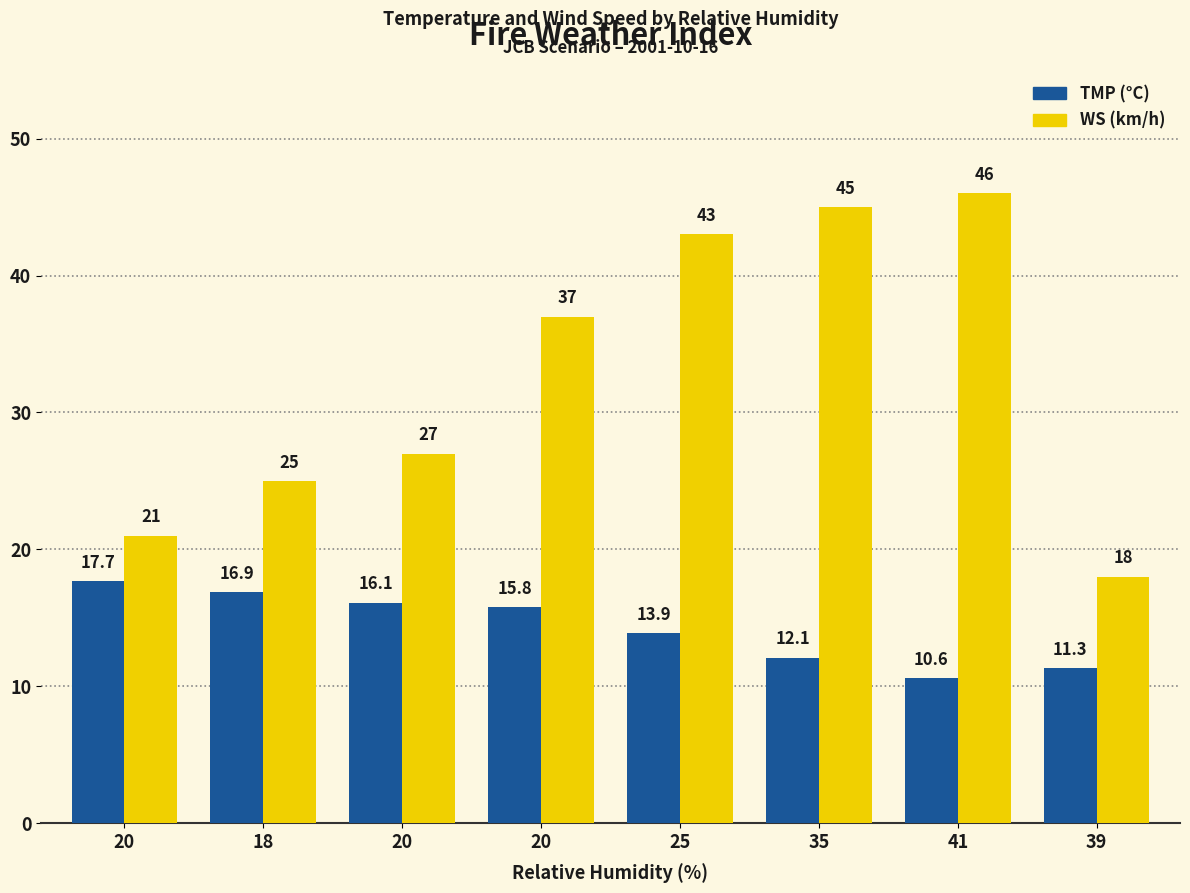

Reading left to right, extract all data points from this chart.

TMP: 17.7	16.9	16.1	15.8	13.9	12.1	10.6	11.3
WS: 21.0	25.0	27.0	37.0	43.0	45.0	46.0	18.0